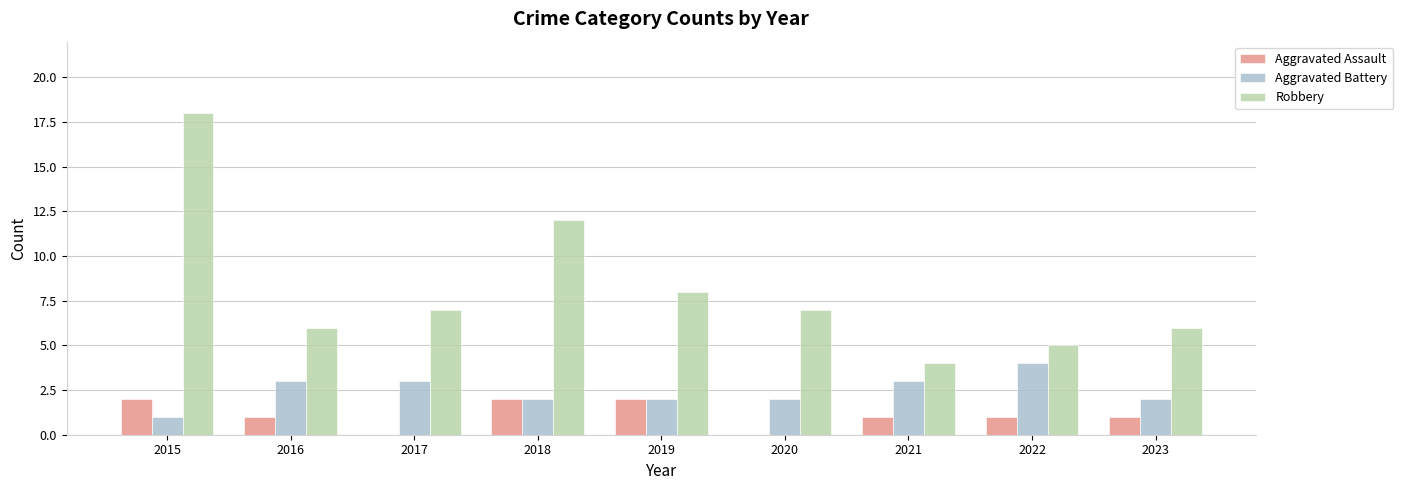

Is the value of Aggravated Battery at 2019 greater than the value of Robbery at 2017?

No